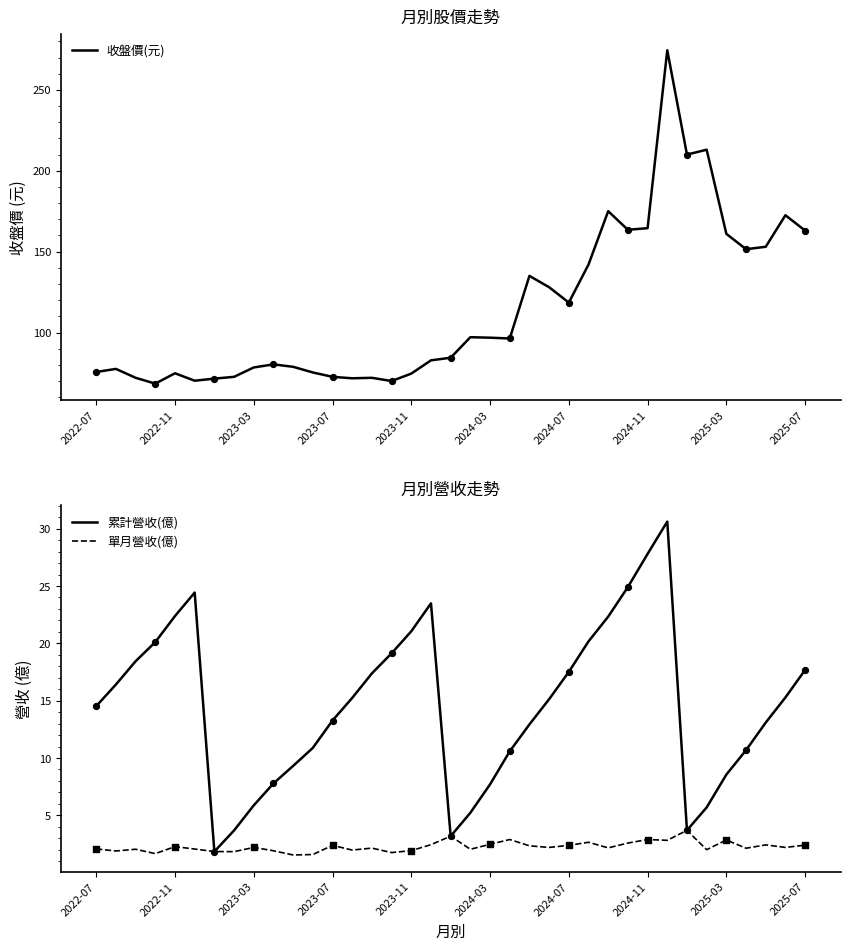

Which series contains the lowest Y value?

單月營收(億)